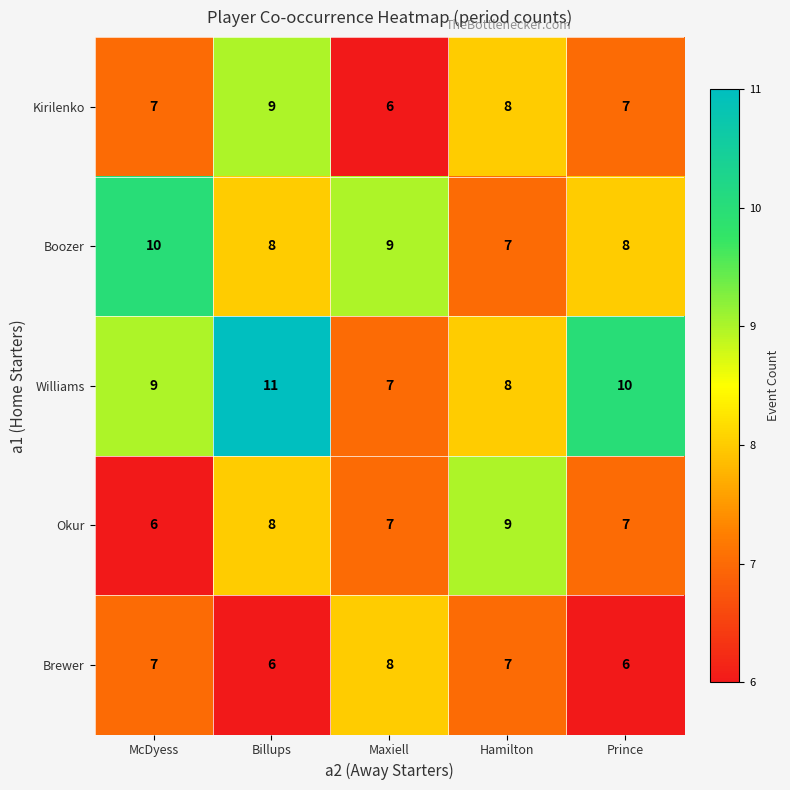

Which series has the largest total across all categories?

Williams